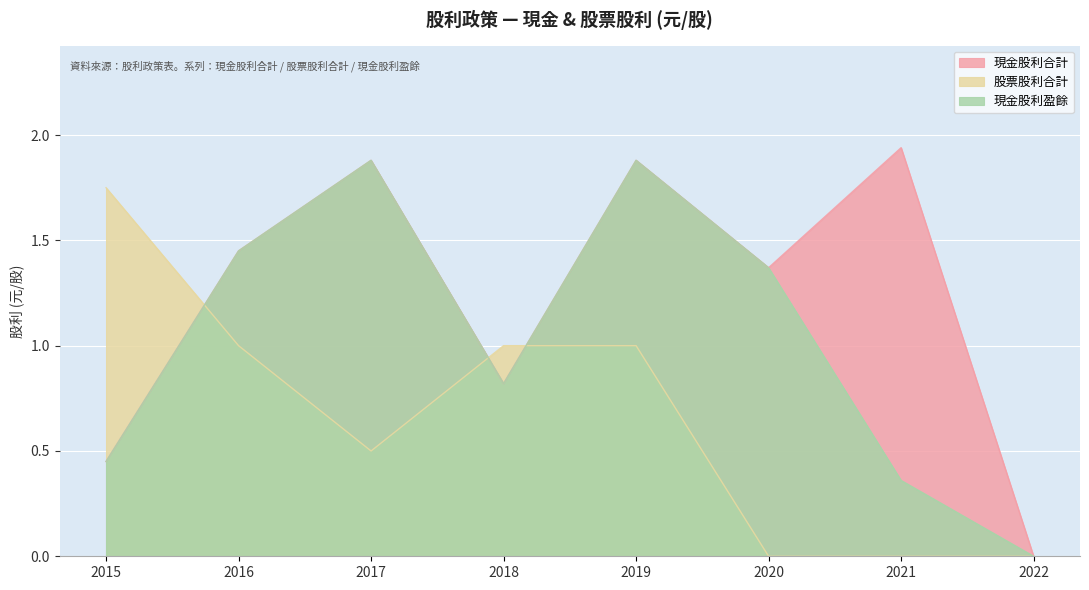

How many categories are shown in the chart?

8